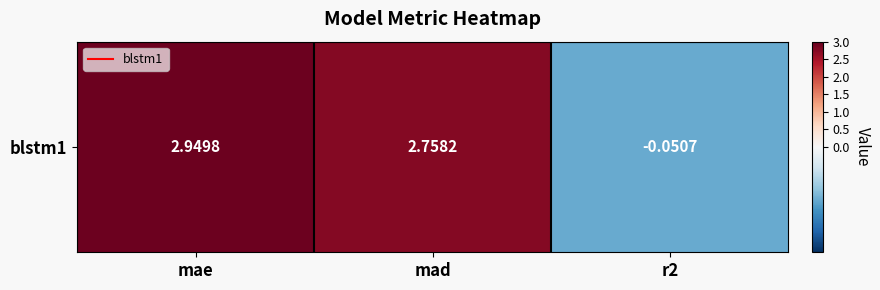

The value at mae is 2.9. True or false?

True